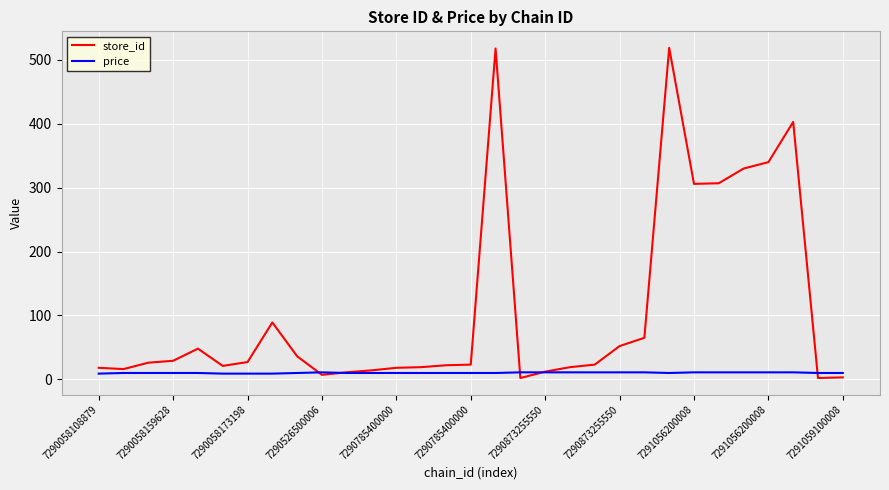

How many values in the price series are below 9?

4